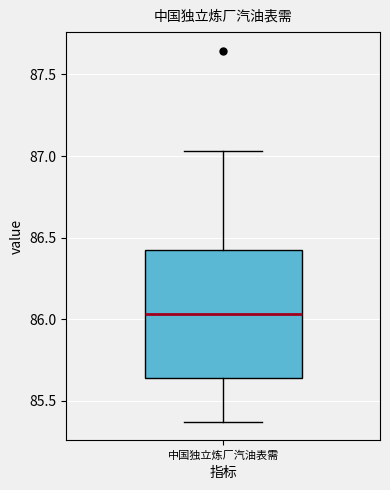

Read this box plot against the y-axis: the position of the median line, the range covered by the box, and the ends of both whiskers. The values are not printed on the chart, so give them approximately, as read against the axis.

median 86.05, box 85.65 to 86.45, whiskers 85.35 to 87.05